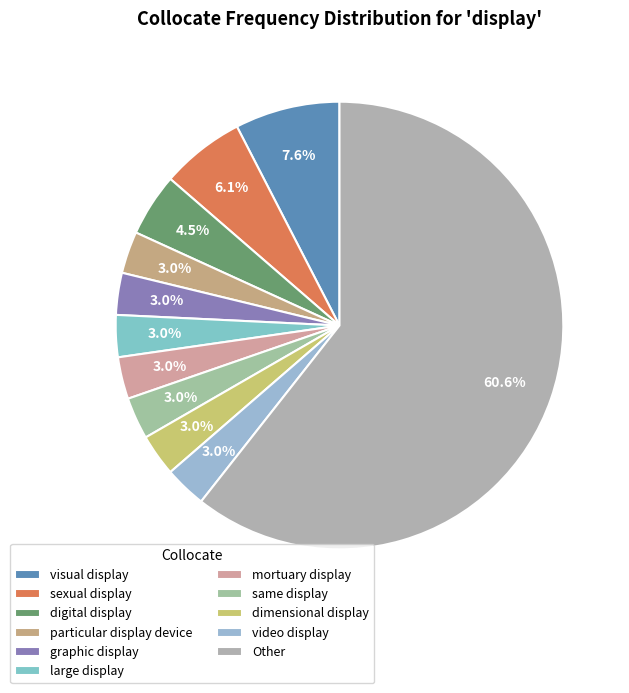

Is the sum of particular display device and graphic display greater than half?

No